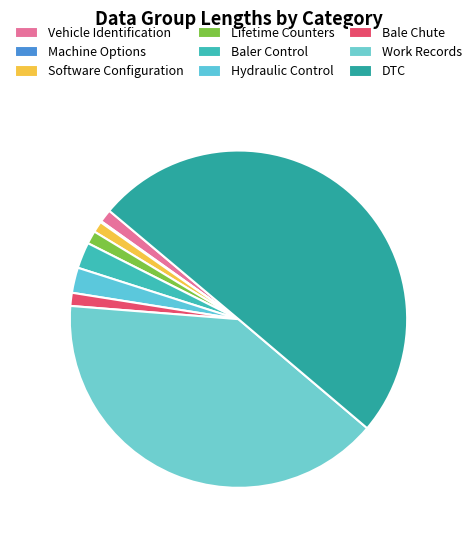

Which slice is the smallest?

Machine Options